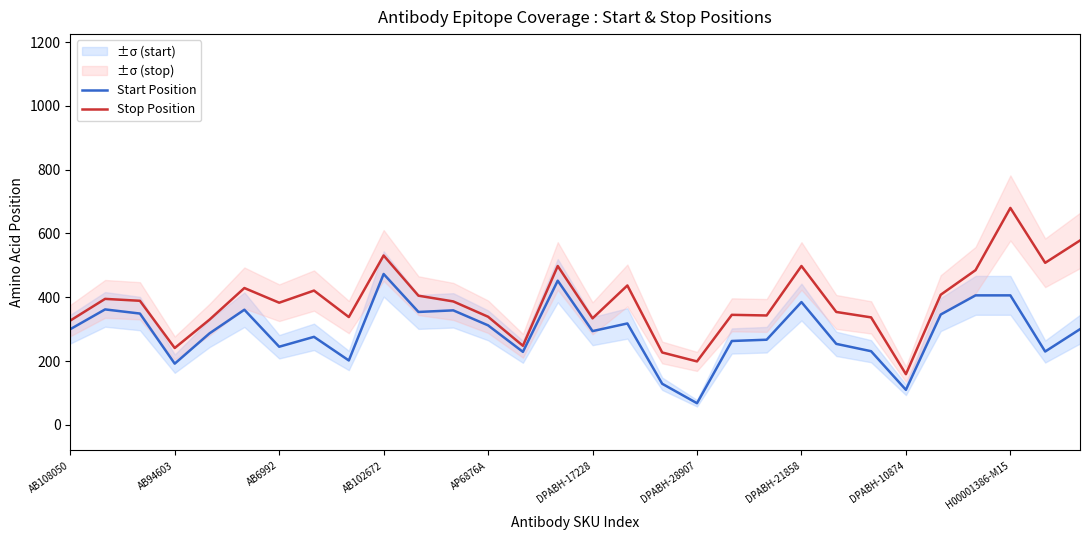

Is it true that Stop Position equals 455 at DPABH-17228?

False